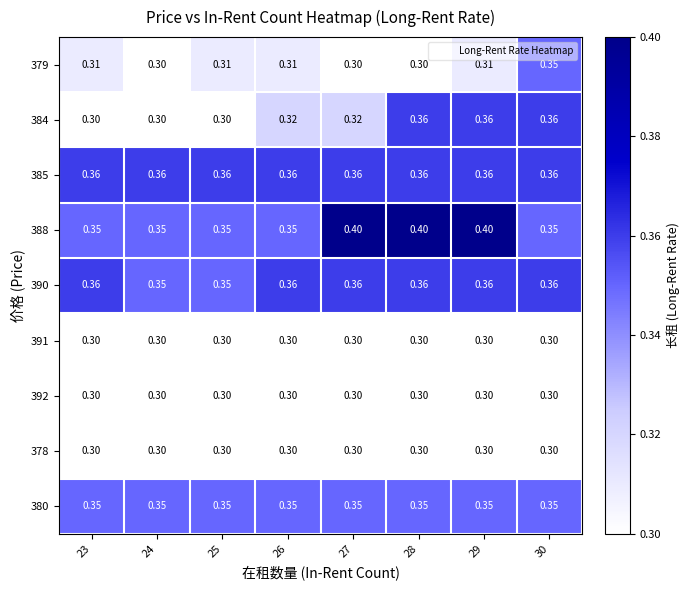

Count the number of categories in the chart.

8